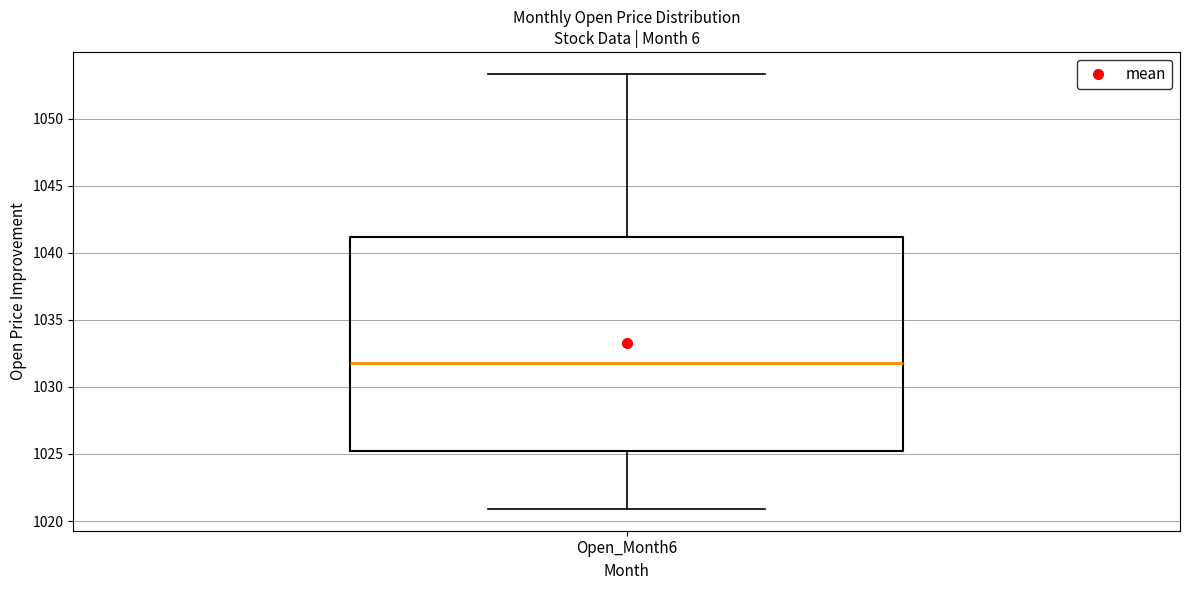

Where is the upper edge of the box for Open_Month6 on the y-axis? The values are not printed on the chart, so give them approximately, as read against the axis.

1041.0